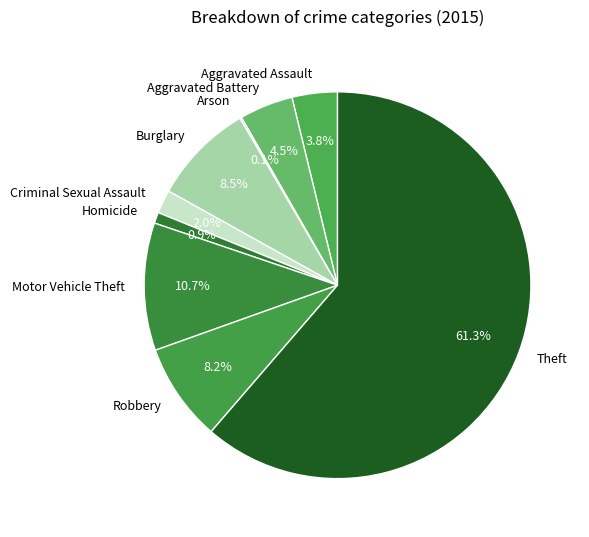

Is there any slice that represents more than half of the pie?

Yes